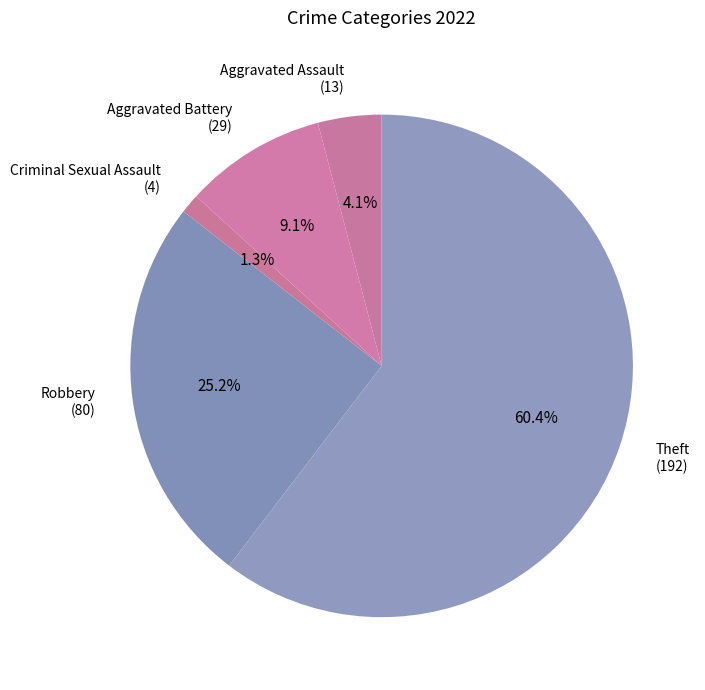

Combined, what portion of the pie is Aggravated Battery and Robbery?

34.3%